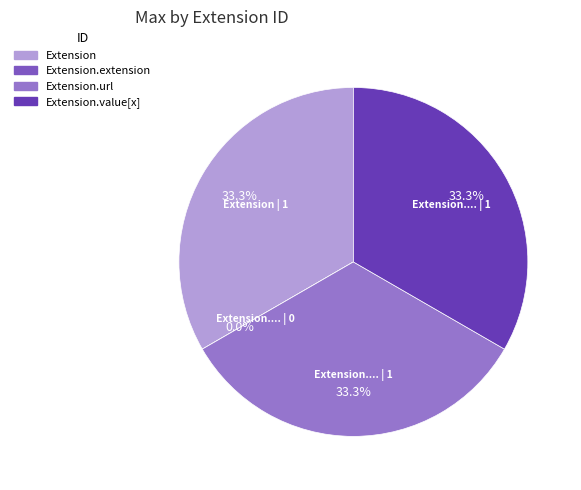

What percentage is the Extension.value[x] slice, to the nearest percent?

33%